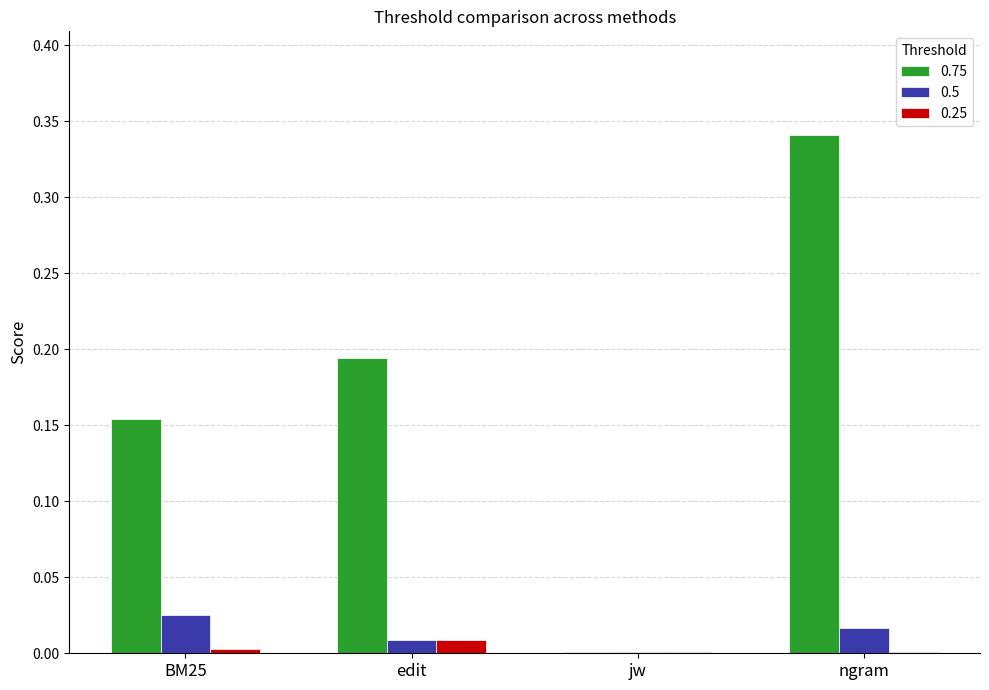

What are all the series names shown in the legend?

0.75, 0.5, 0.25